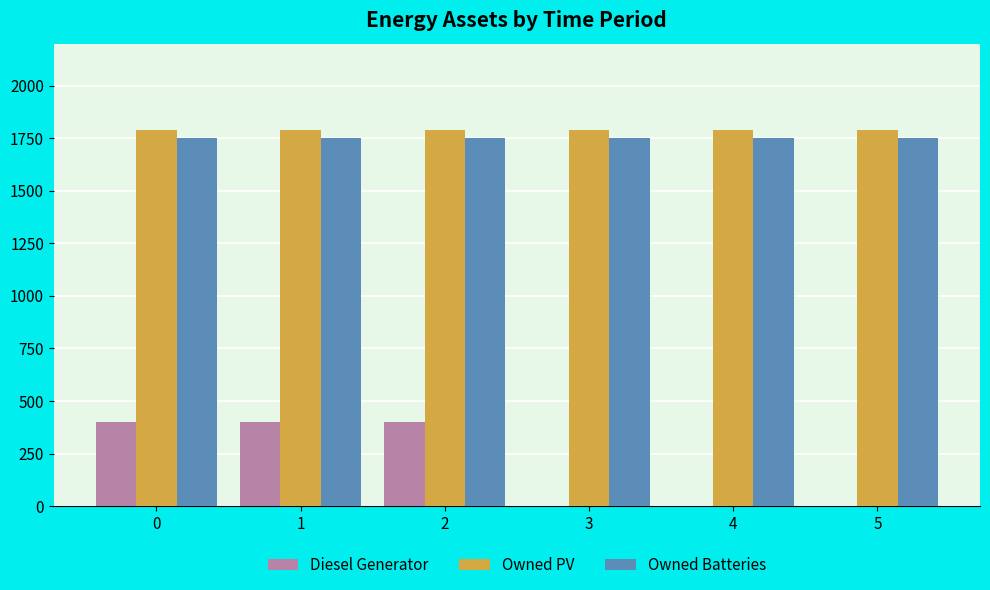

What is the highest value of the Owned PV series?

1787